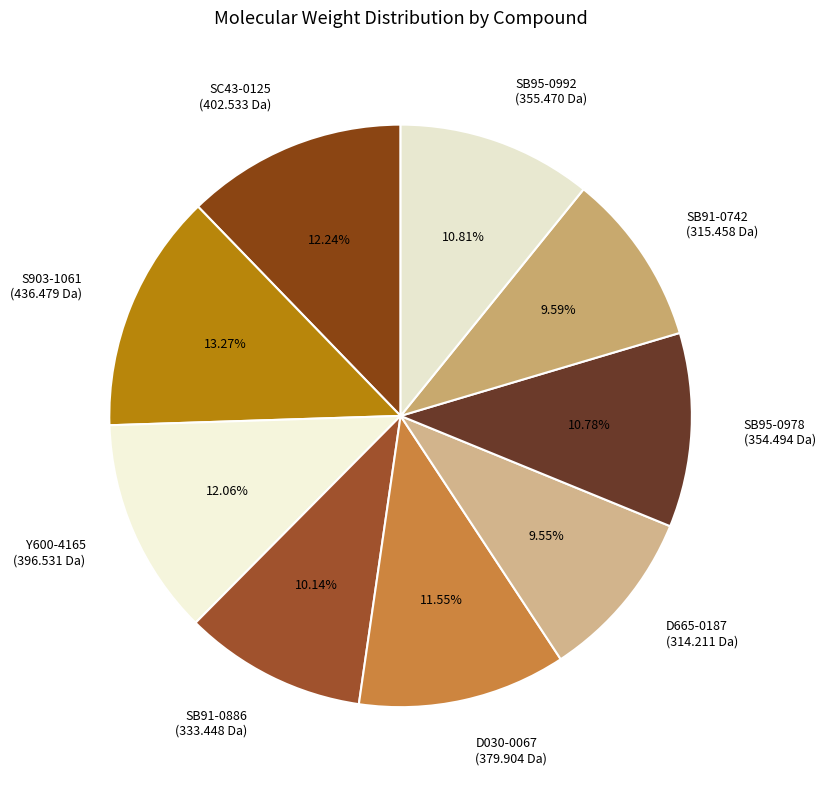

Is SB91-0886 (333.448 Da) the majority of the pie?

No